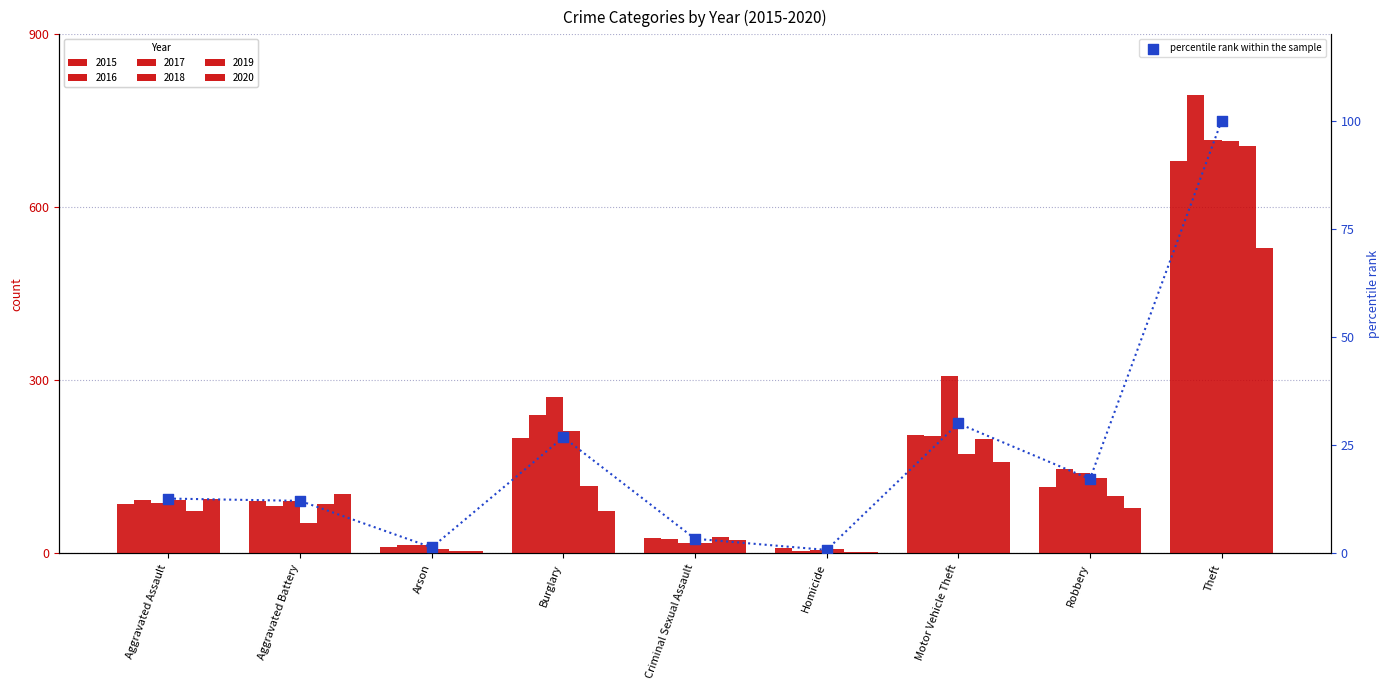

Which has a higher value, Homicide or Aggravated Battery?

Aggravated Battery